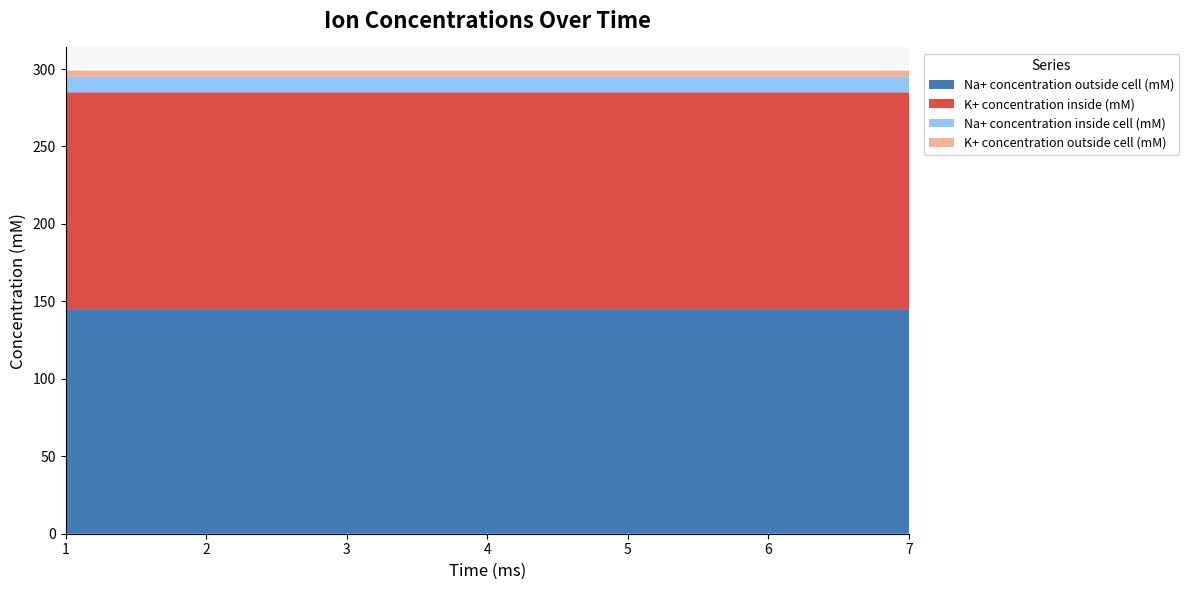

Reading right to left, transcribe all the data shown in this chart.

Na+ concentration outside cell (mM): 6=145.0	5=145.0	4=145.0	3=145.0	2=145.0	1=145.0	0=145.0
K+ concentration inside (mM): 6=140.0	5=140.0	4=140.0	3=140.0	2=140.0	1=140.0	0=140.0
Na+ concentration inside cell (mM): 6=10.0	5=10.0	4=10.0	3=10.0	2=10.0	1=10.0	0=10.0
K+ concentration outside cell (mM): 6=4.0	5=4.0	4=4.0	3=4.0	2=4.0	1=4.0	0=4.0